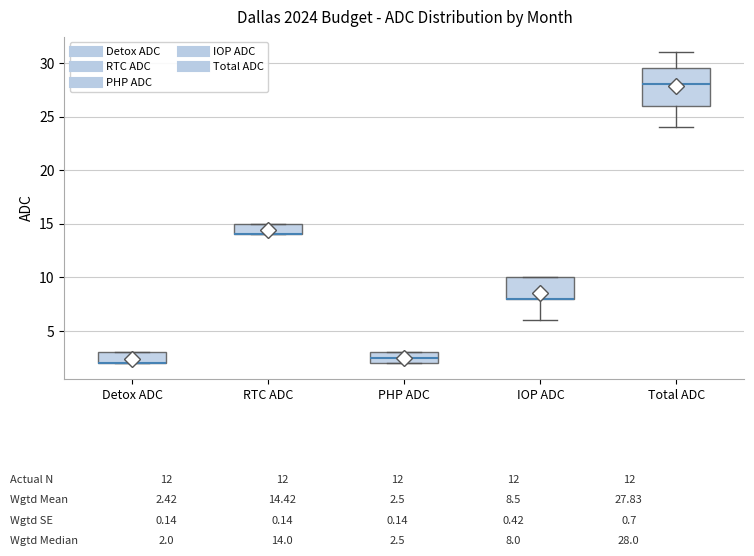

Comparing the boxes themselves (not the whiskers), which one is the tallest?

Total ADC